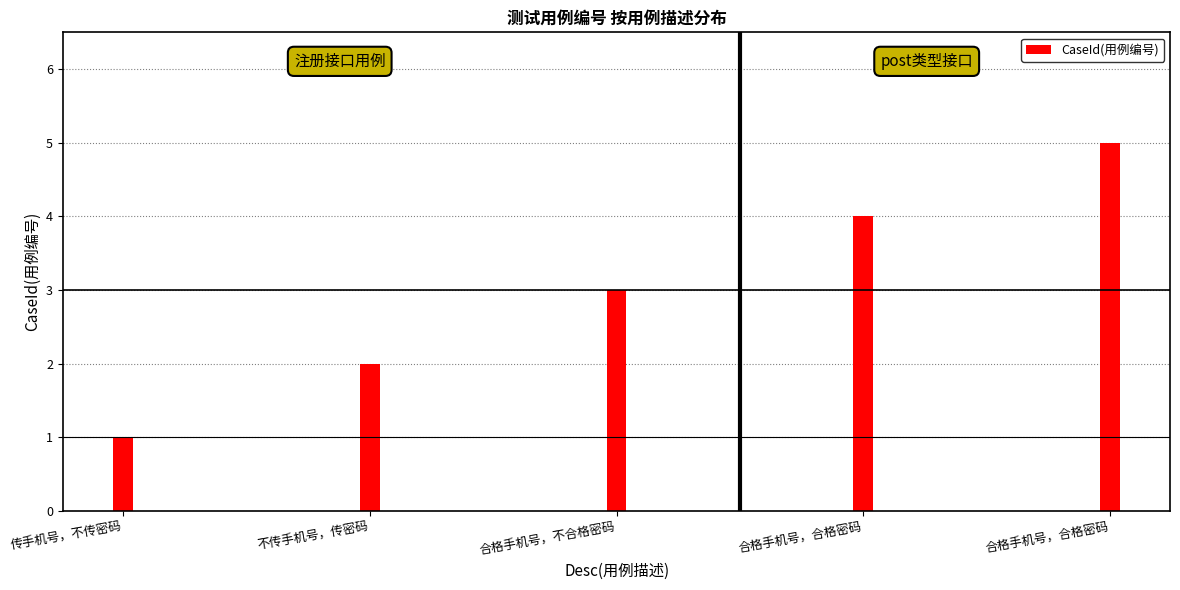

How many series are shown in this chart?

1